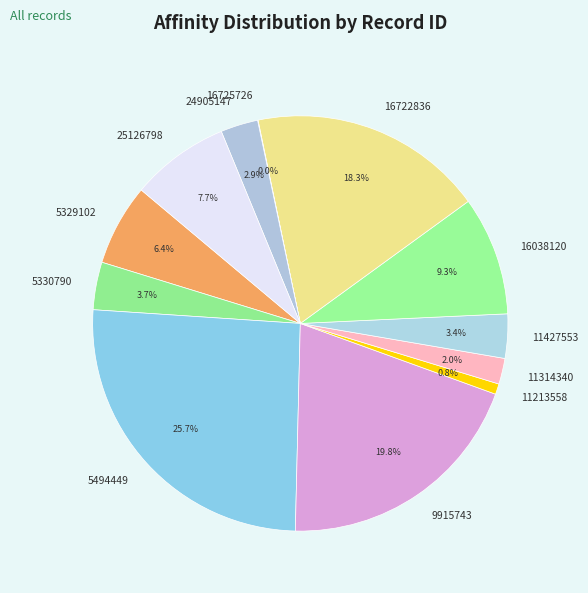

What is the largest slice in the pie chart?

5494449